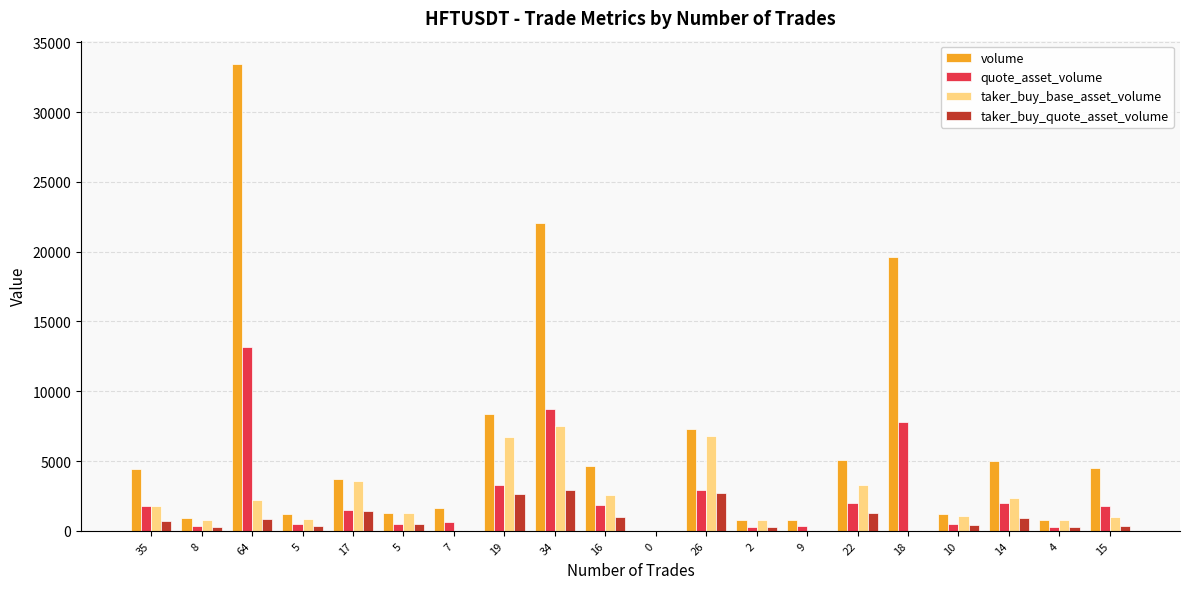

Which series has the widest spread of values?

volume